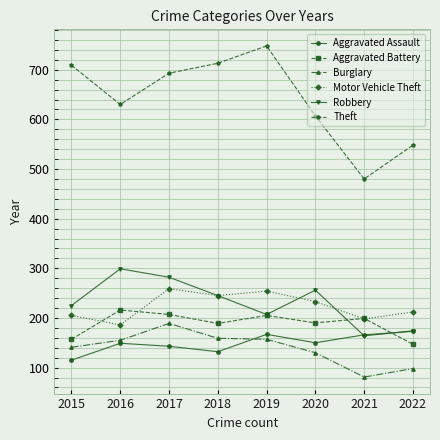

True or false: Motor Vehicle Theft and Aggravated Assault cross at least once.

False